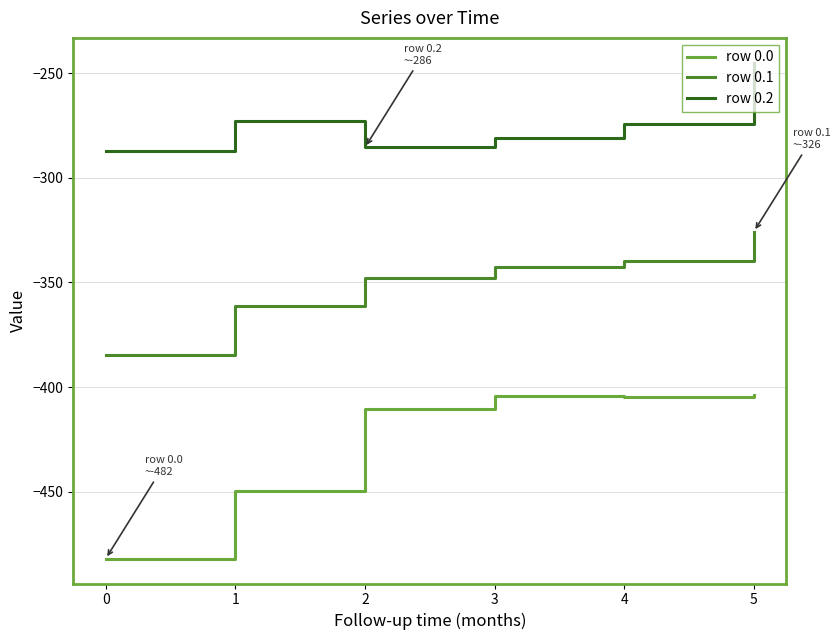

Rank the series by their maximum value, from highest to lowest.

row 0.2, row 0.1, row 0.0